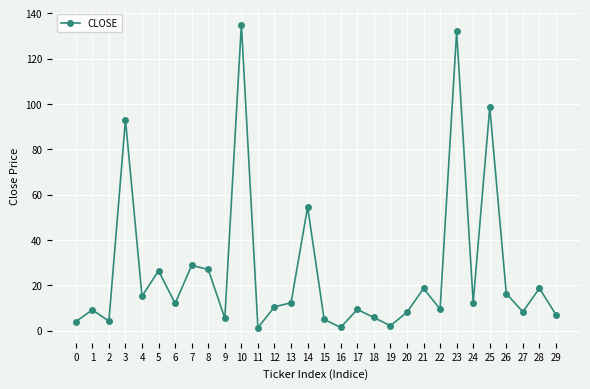

The chart shows a value of 1.3 at 11. True or false?

True